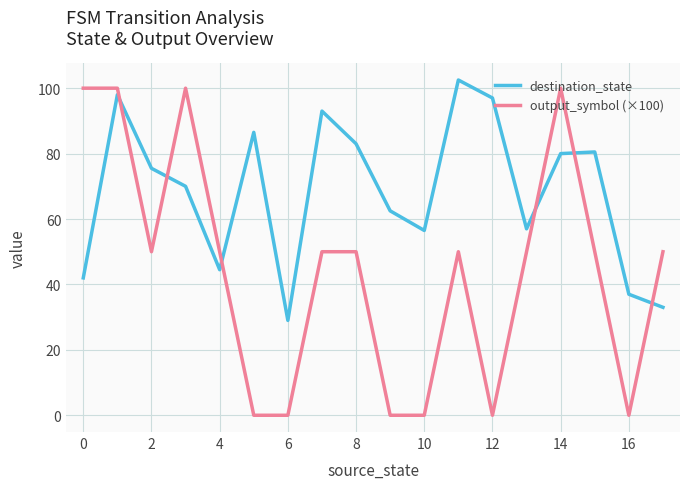

Rank the series by their average value, from lowest to highest.

output_symbol (×100), destination_state